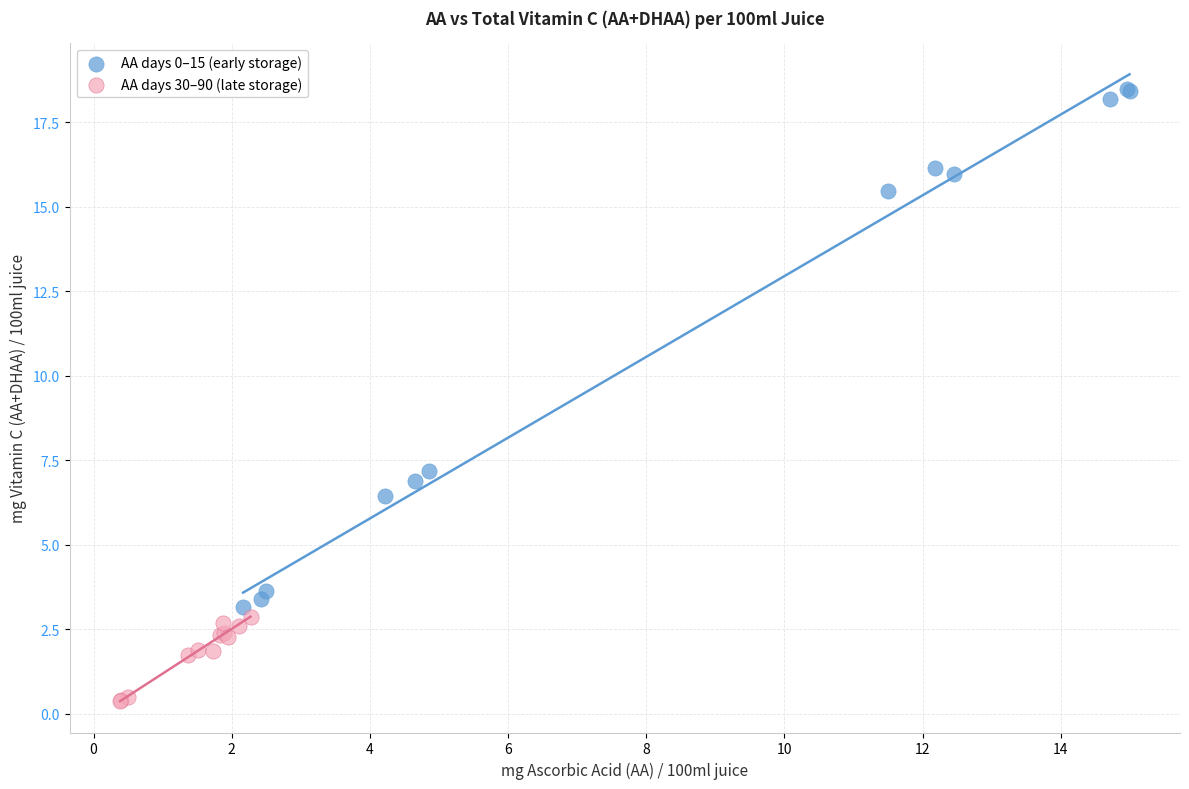

Which series reaches the maximum Y coordinate?

AA days 0–15 (early storage)